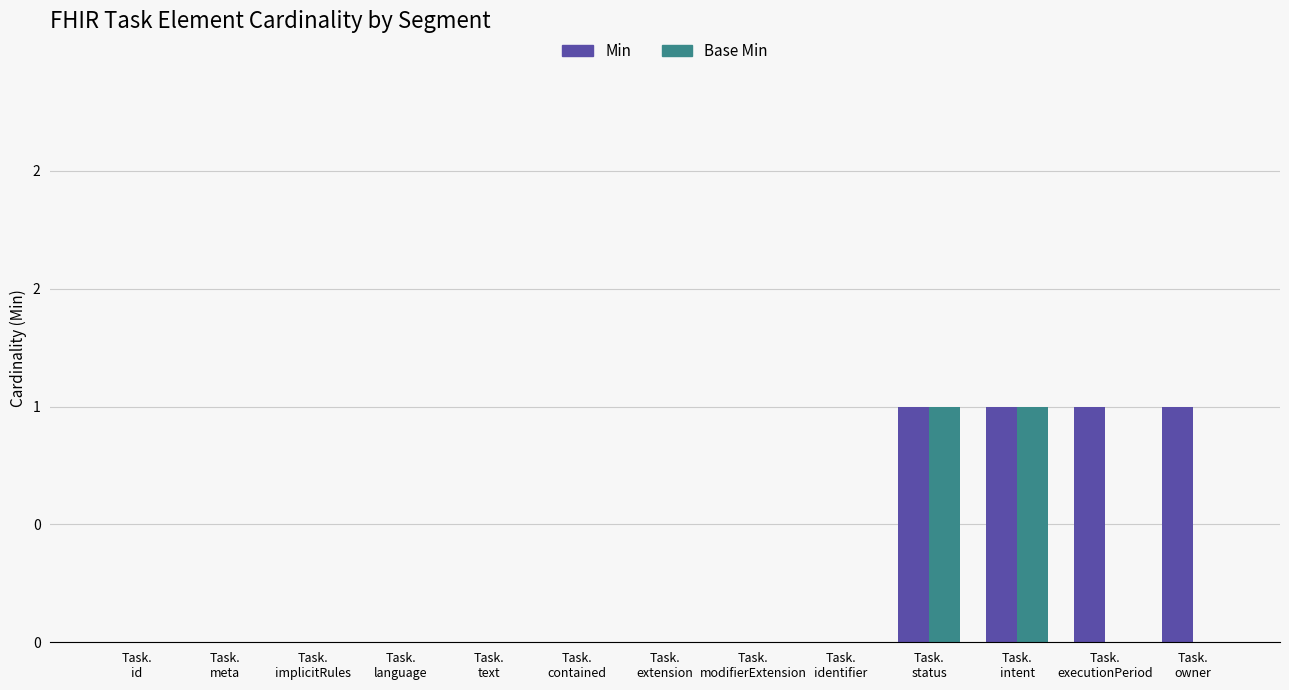

Which category has the highest value in the Base Min series?

Task.
status